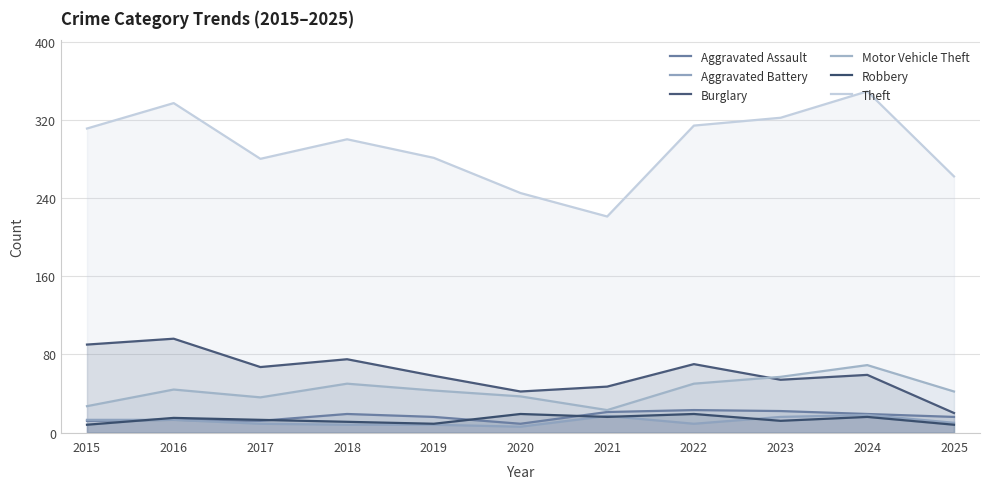

How many interior local valleys does the Aggravated Battery series have?

2